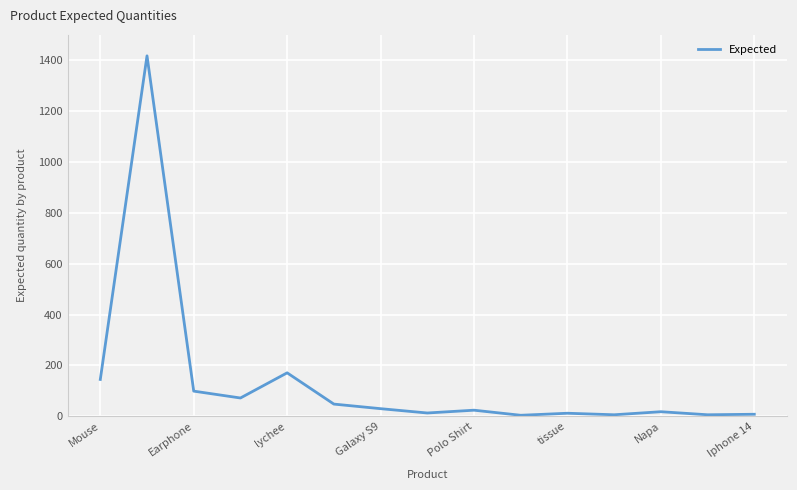

What is the difference between the maximum and minimum values?

1414